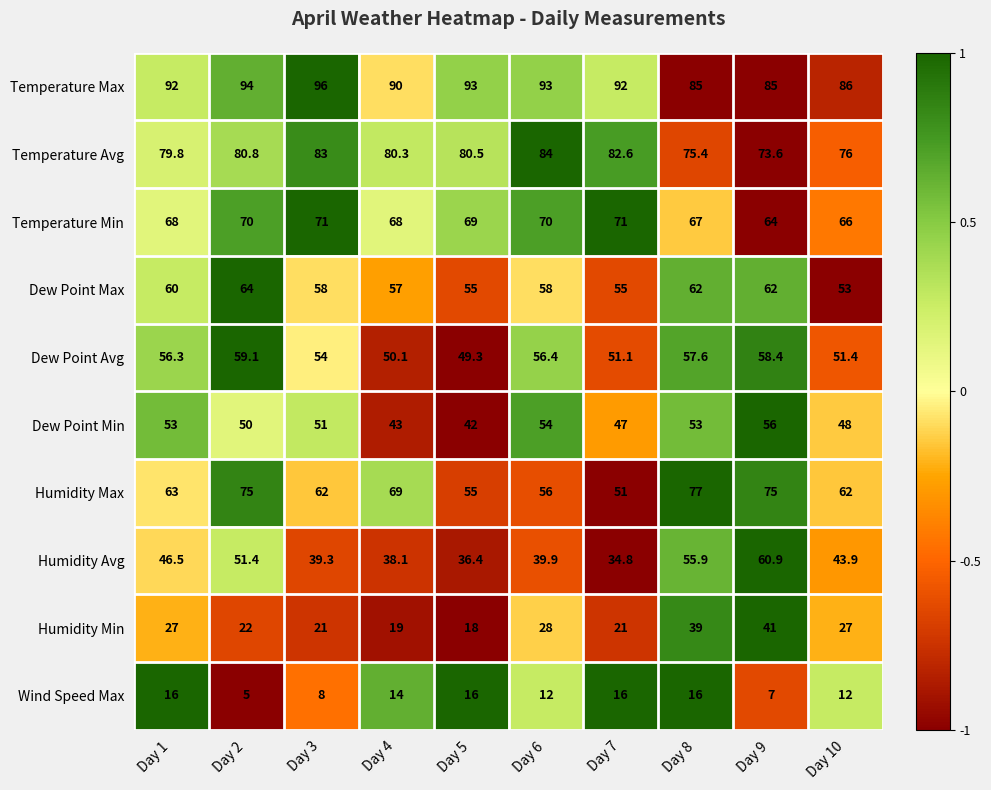

At which category is the sum across all series the highest?

Day 8